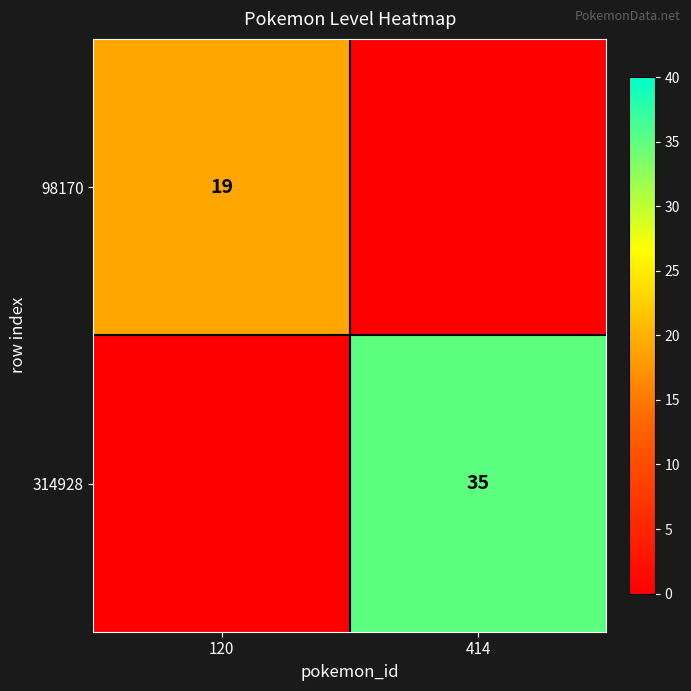

The value of 314928 at 414 is 35. True or false?

True